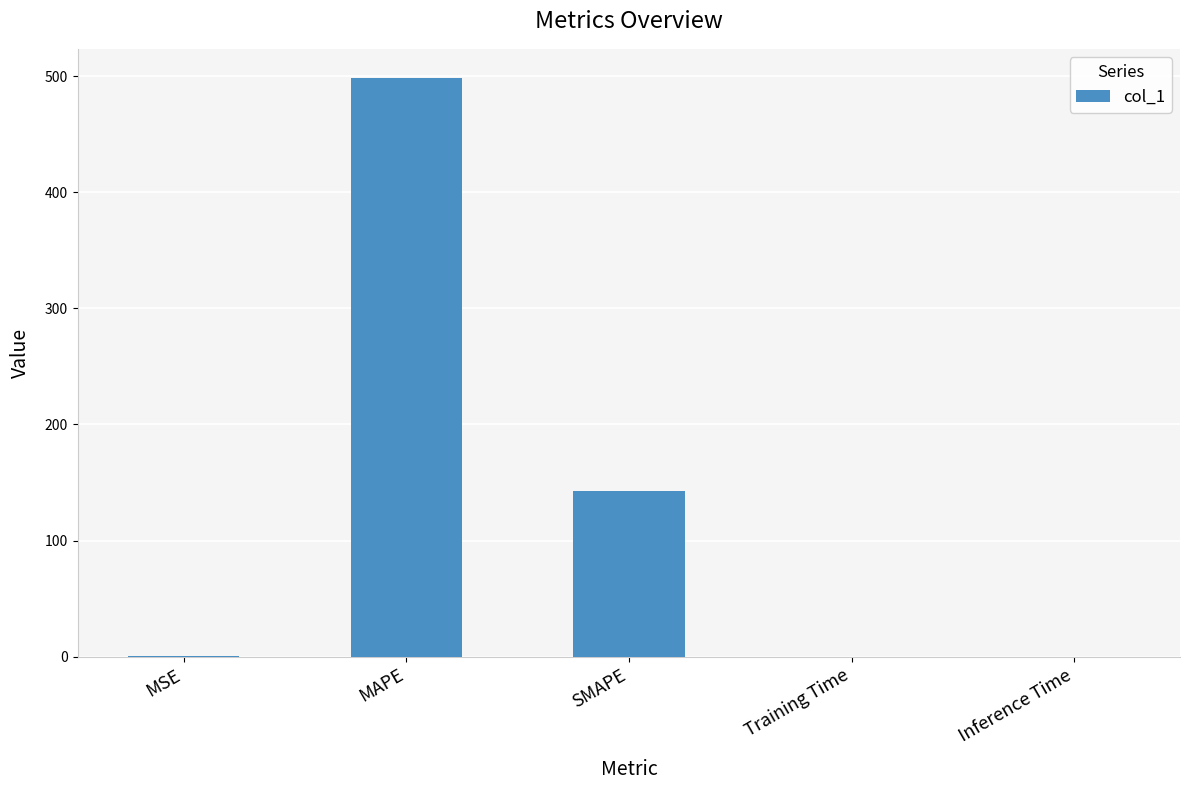

What is the maximum value shown in the chart?

498.5